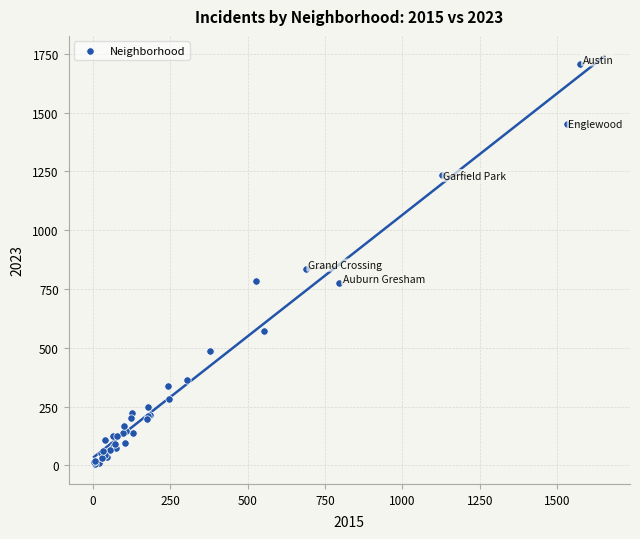

What Y value in the scatter plot is closest to 857?

834